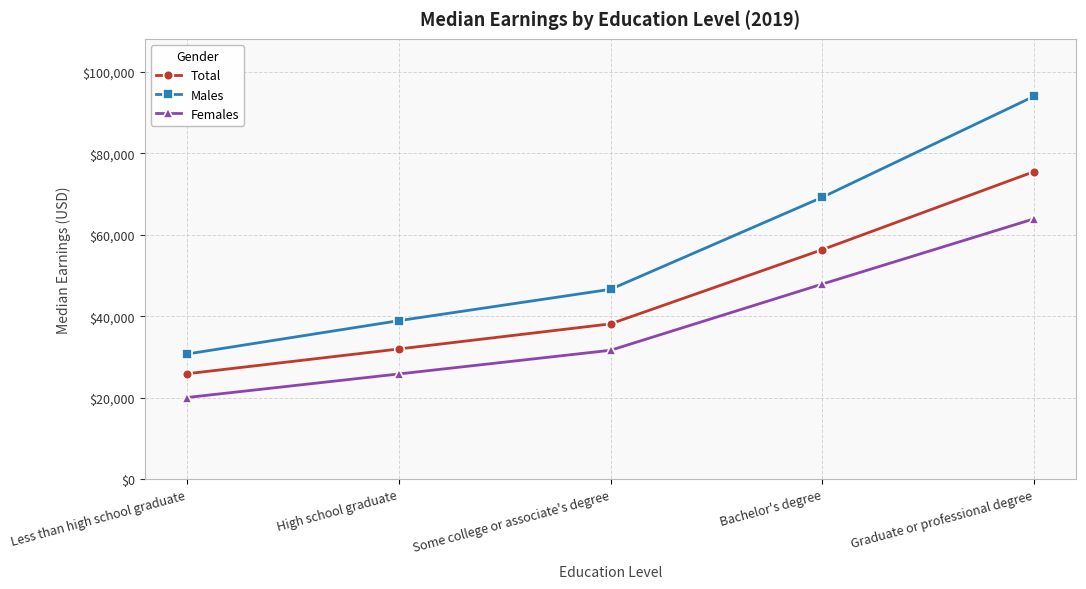

True or false: Females has a value of 63912 at Graduate or professional degree.

True